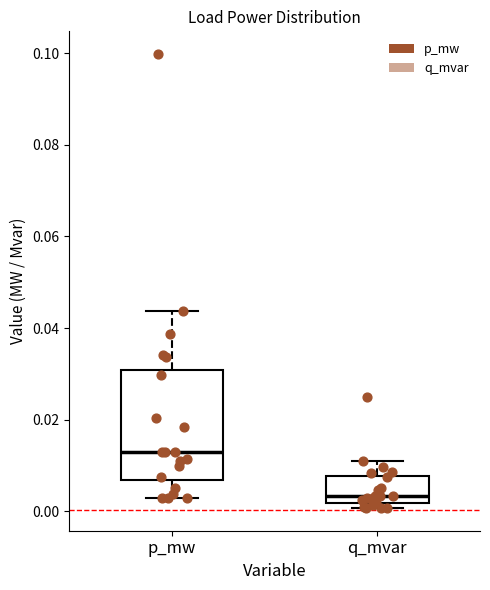

Where does the upper whisker of the box for p_mw end on the y-axis? The values are not printed on the chart, so give them approximately, as read against the axis.

0.044